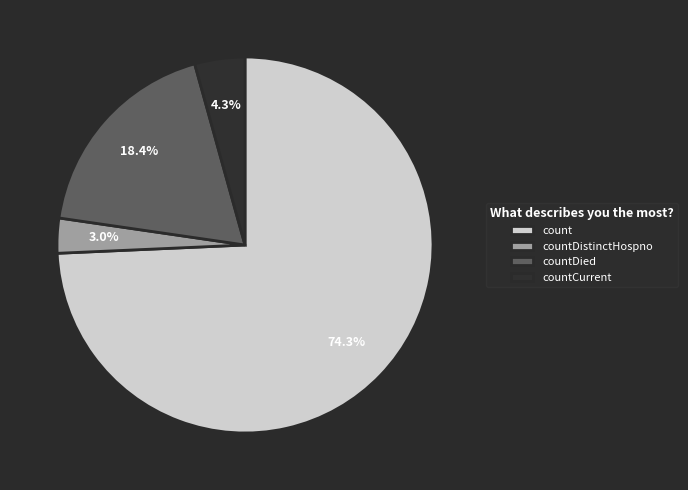

To the nearest percent, what is the average slice percentage?

25%